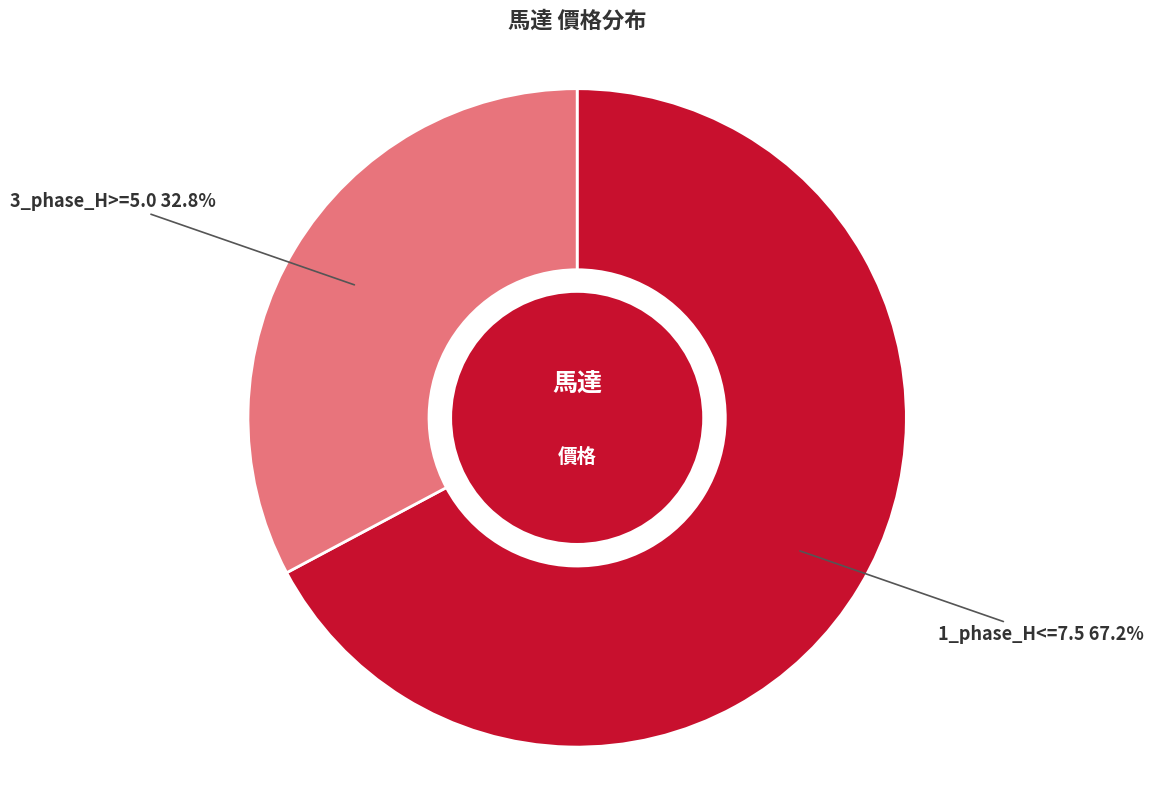

To the nearest percent, what is the difference between the largest and smallest slice percentages?

34%